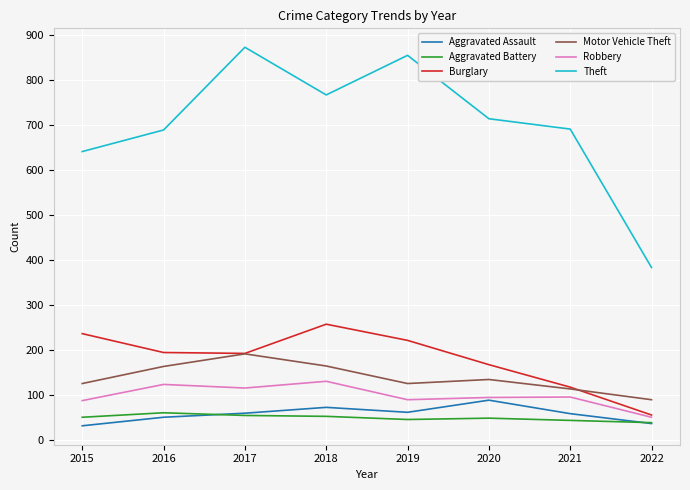

True or false: Aggravated Battery and Motor Vehicle Theft intersect in this chart.

False